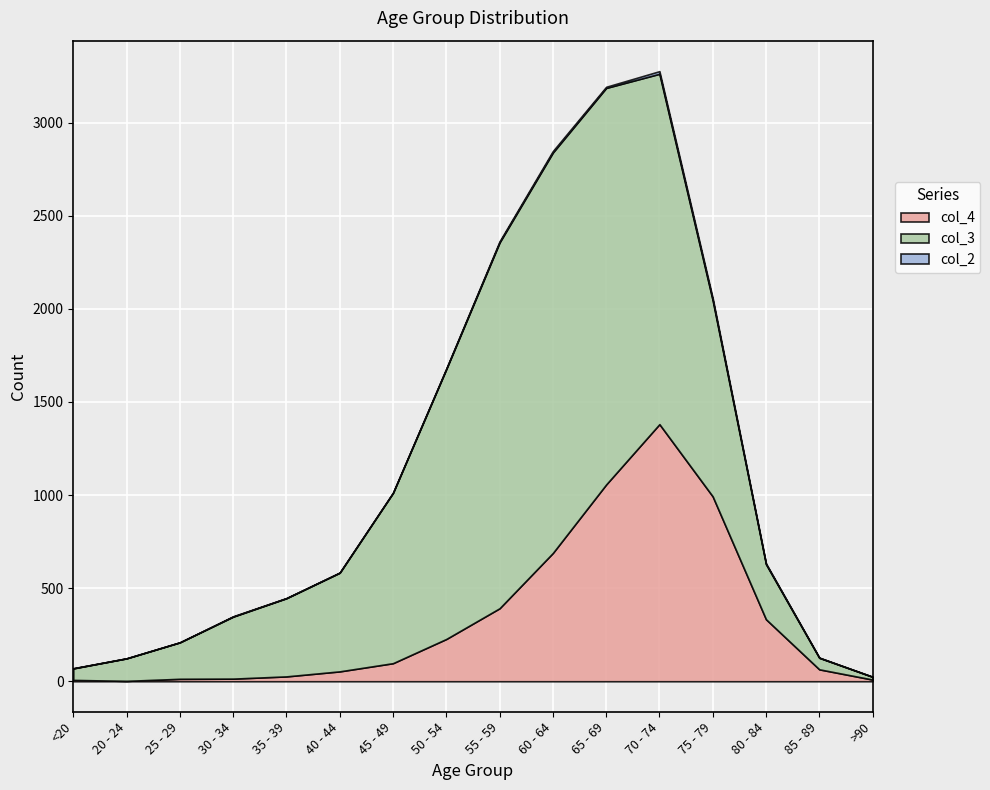

What is the sum of all col_3 values?

13581